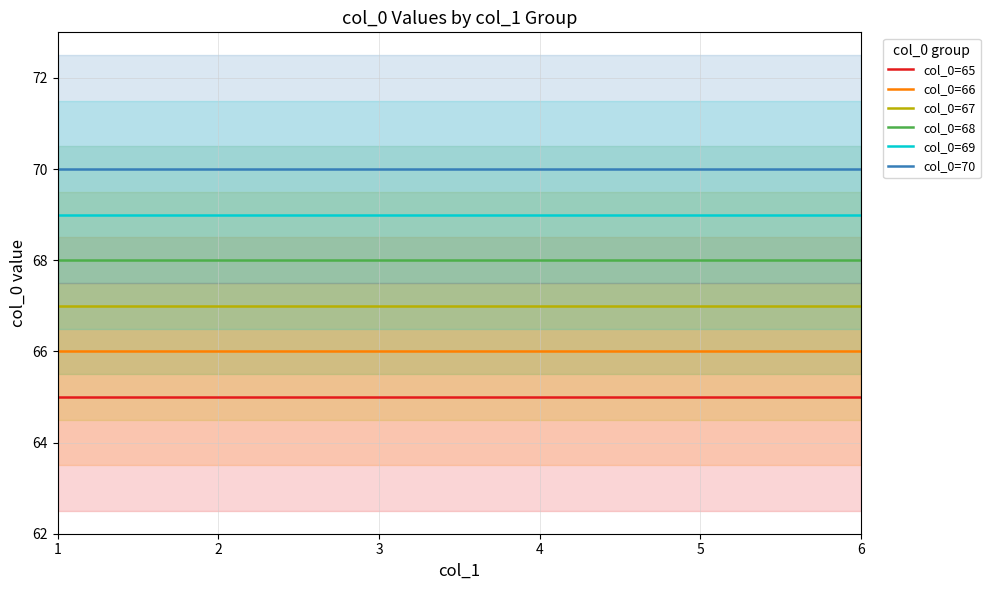

True or false: col_0=67 has more than 1 points higher than both neighbors.

False